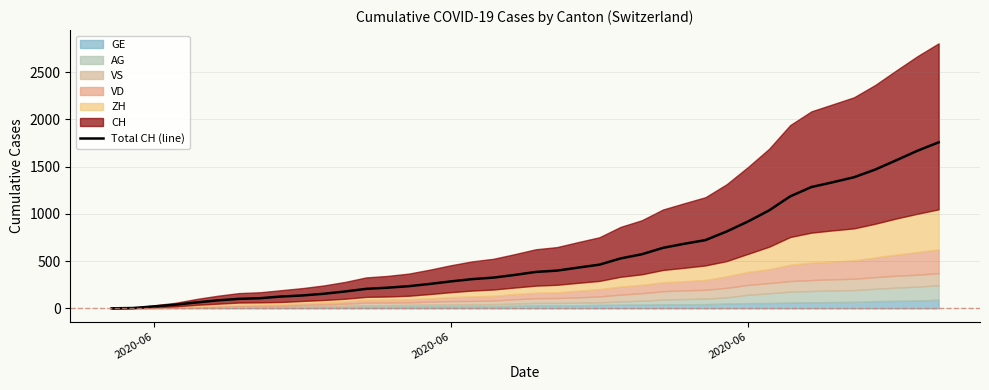

What is the greatest value displayed?

1757